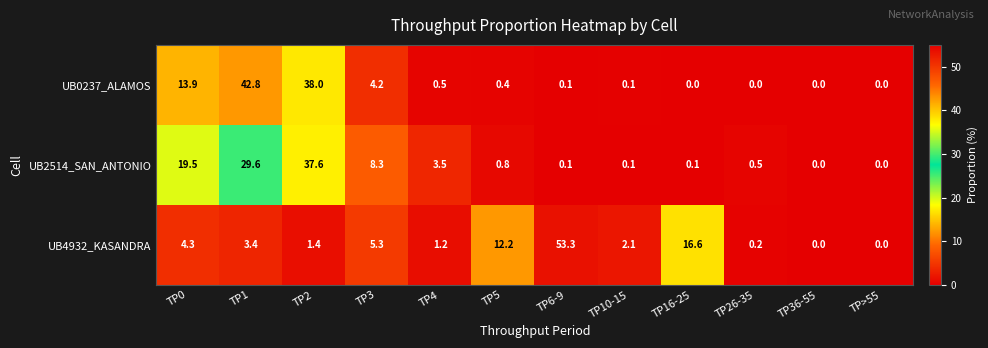

What is the difference between the maximum and minimum values in the UB2514_SAN_ANTONIO series?

37.6